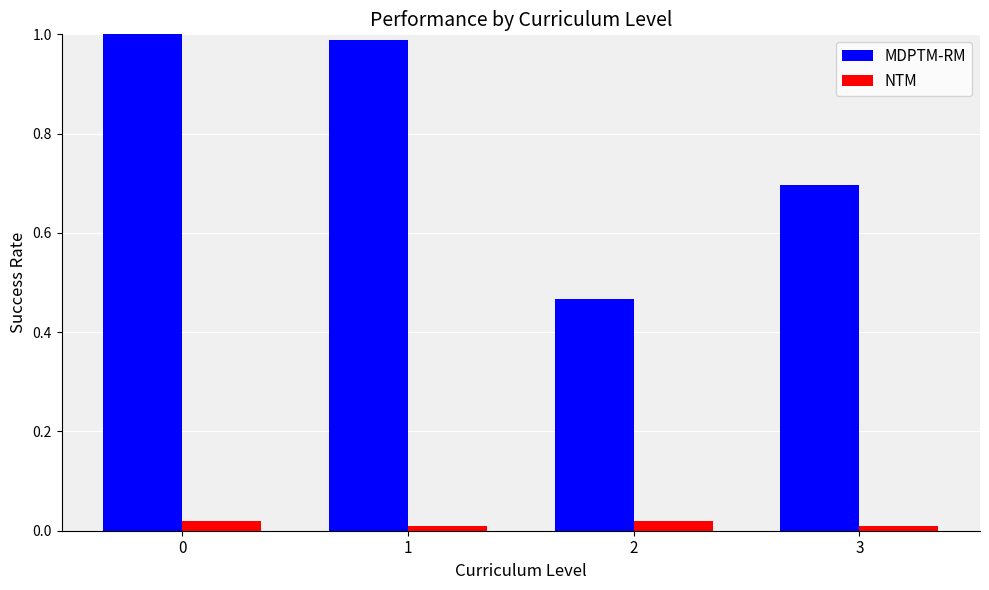

Rank the series at 1 from lowest to highest value.

NTM, MDPTM-RM